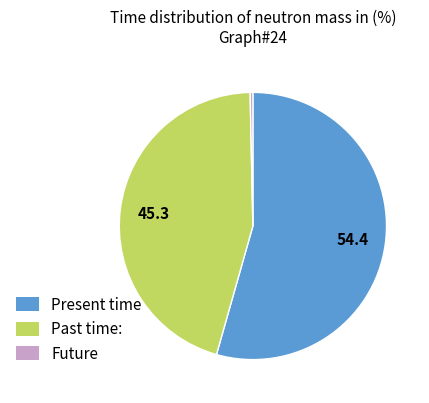

Which slice is the largest?

Present time